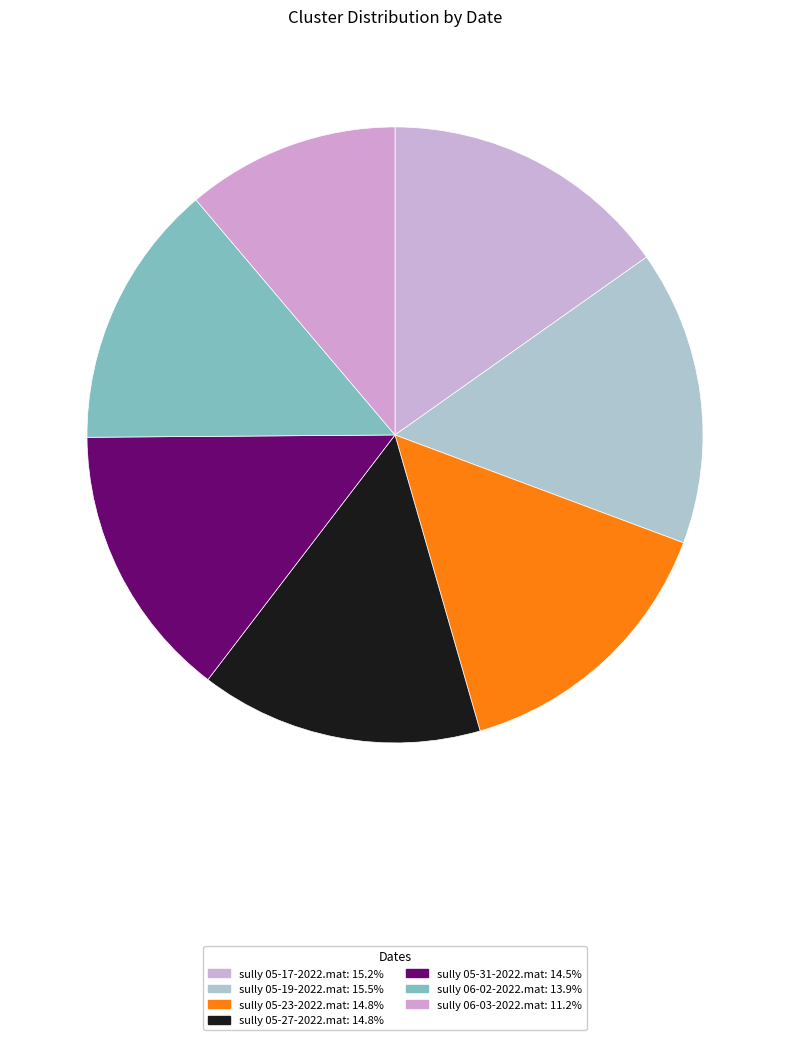

To the nearest percent, what is the average slice percentage?

14%